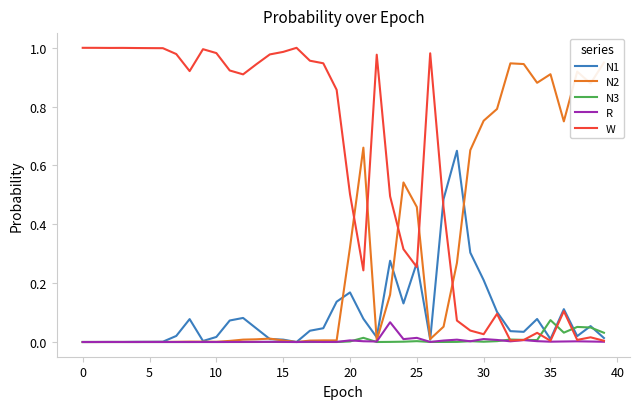

The value of N3 at 20 is 0.0. True or false?

True